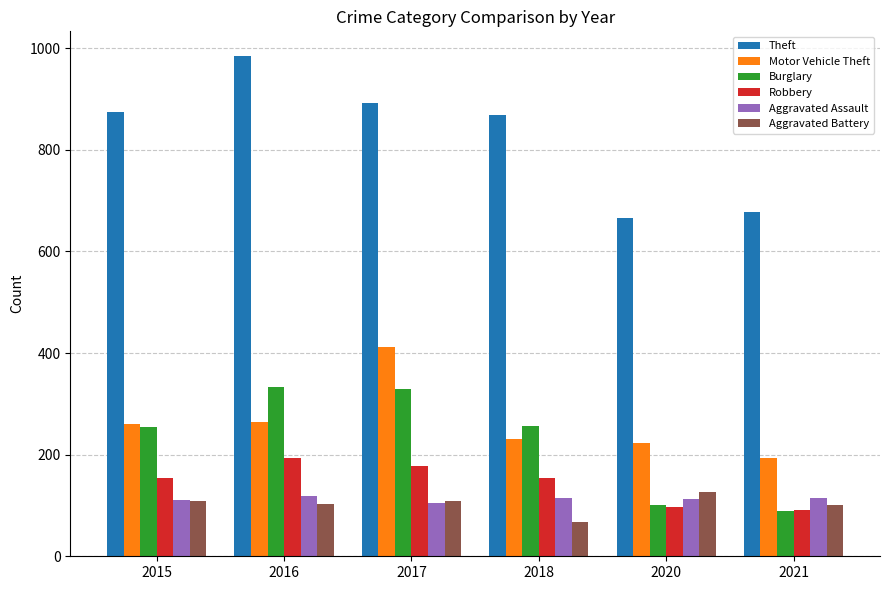

What is the value of the Motor Vehicle Theft bar at the 1st from the left?

261